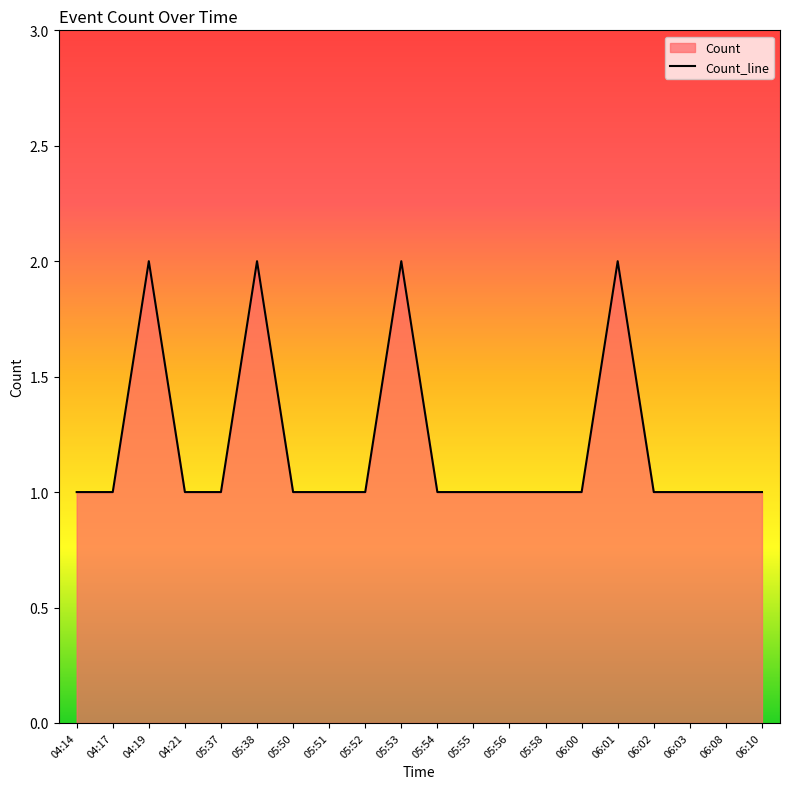

Reading left to right, what are all the values shown in this chart?

1	1	2	1	1	2	1	1	1	2	1	1	1	1	1	2	1	1	1	1